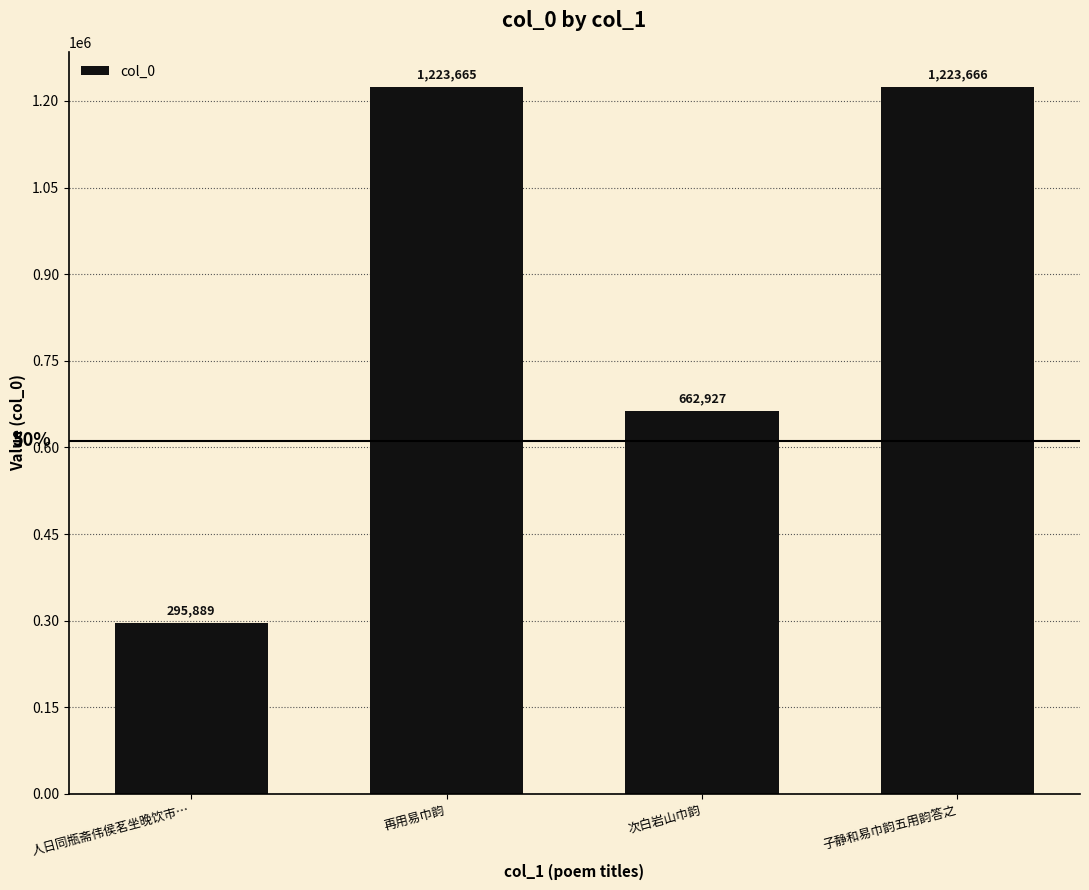

The chart shows a value of 388436 at 子静和易巾韵五用韵答之. True or false?

False